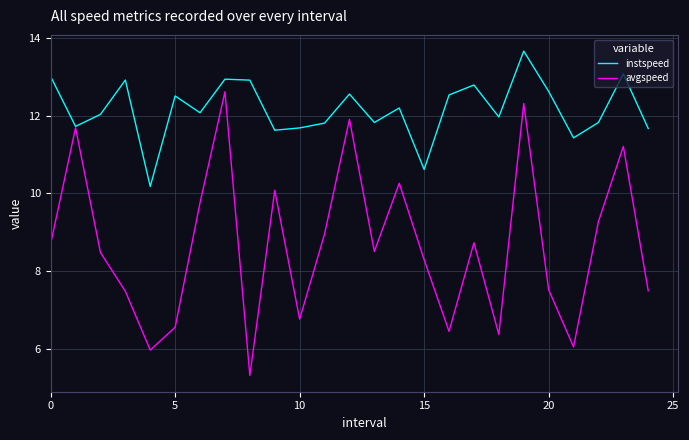

Rank the series by their maximum value, from highest to lowest.

instspeed, avgspeed